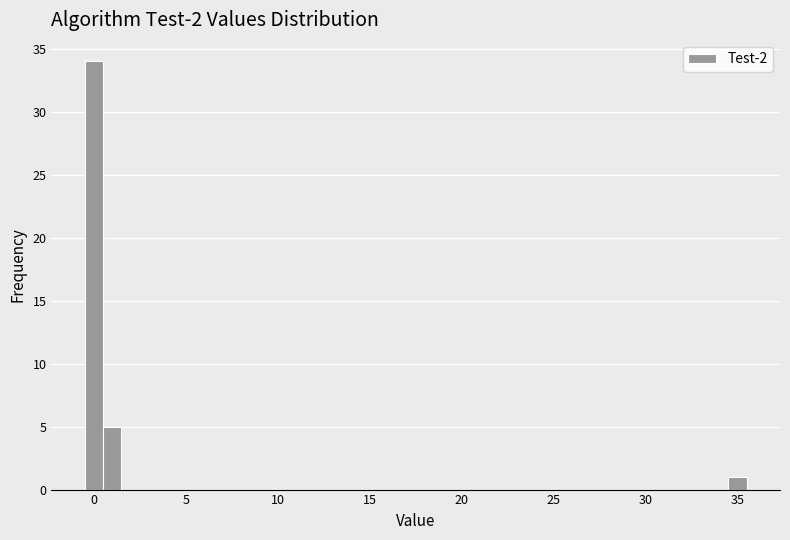

Read against the x-axis, roughly where is the centre of the tallest bar?

0.0